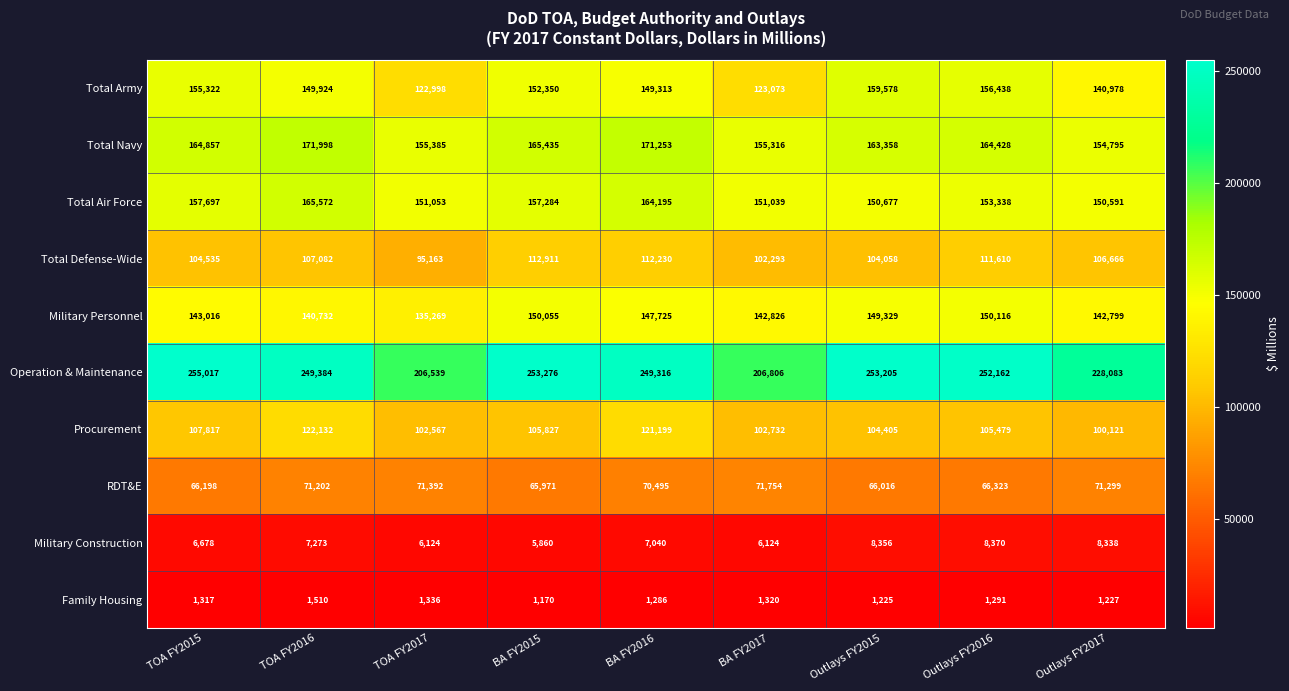

Which series has the largest total across all categories?

Operation & Maintenance